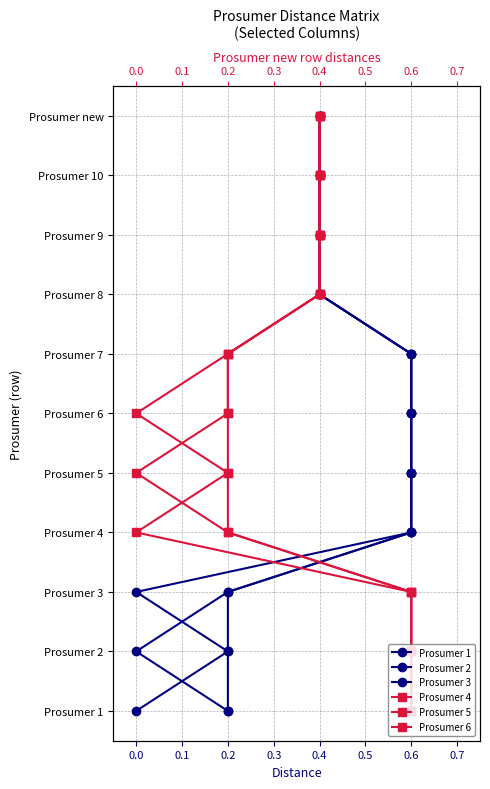

True or false: Prosumer 5 and Prosumer 4 intersect in this chart.

False